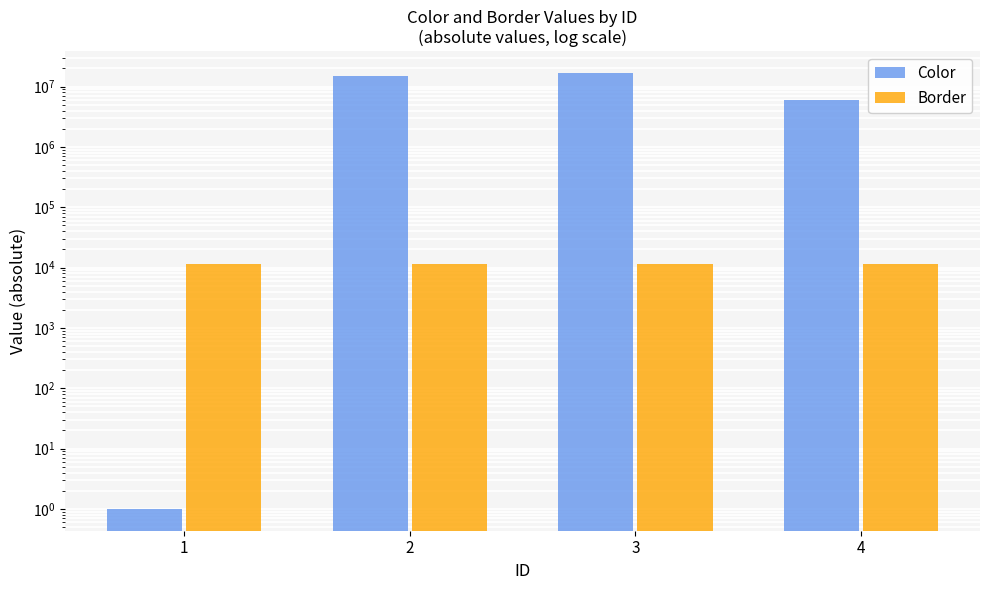

The value of Border at 1 is 11545. True or false?

True